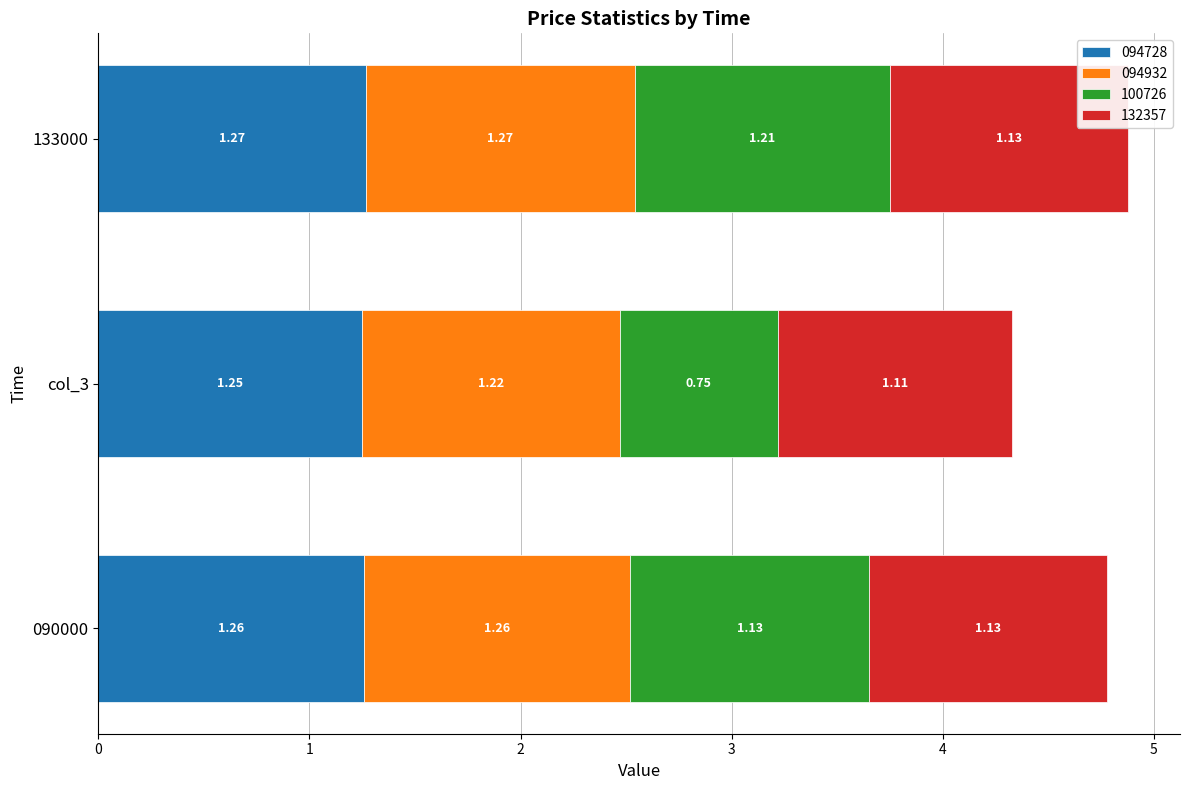

At which category is the sum across all series the highest?

133000